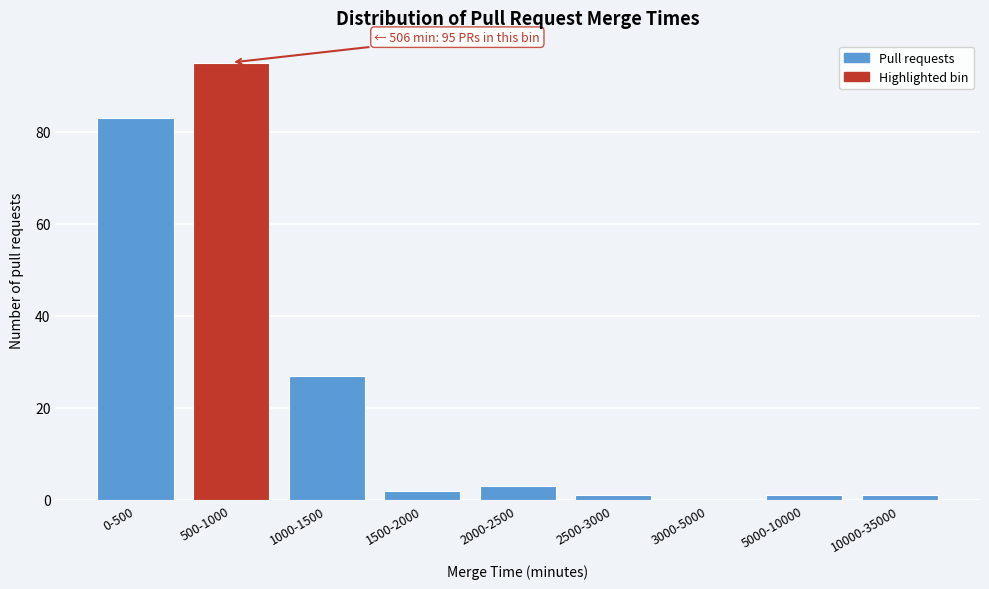

Reading right to left, transcribe all the data shown in this chart.

10000-35000=1	5000-10000=1	3000-5000=0	2500-3000=1	2000-2500=3	1500-2000=2	1000-1500=27	500-1000=95	0-500=83